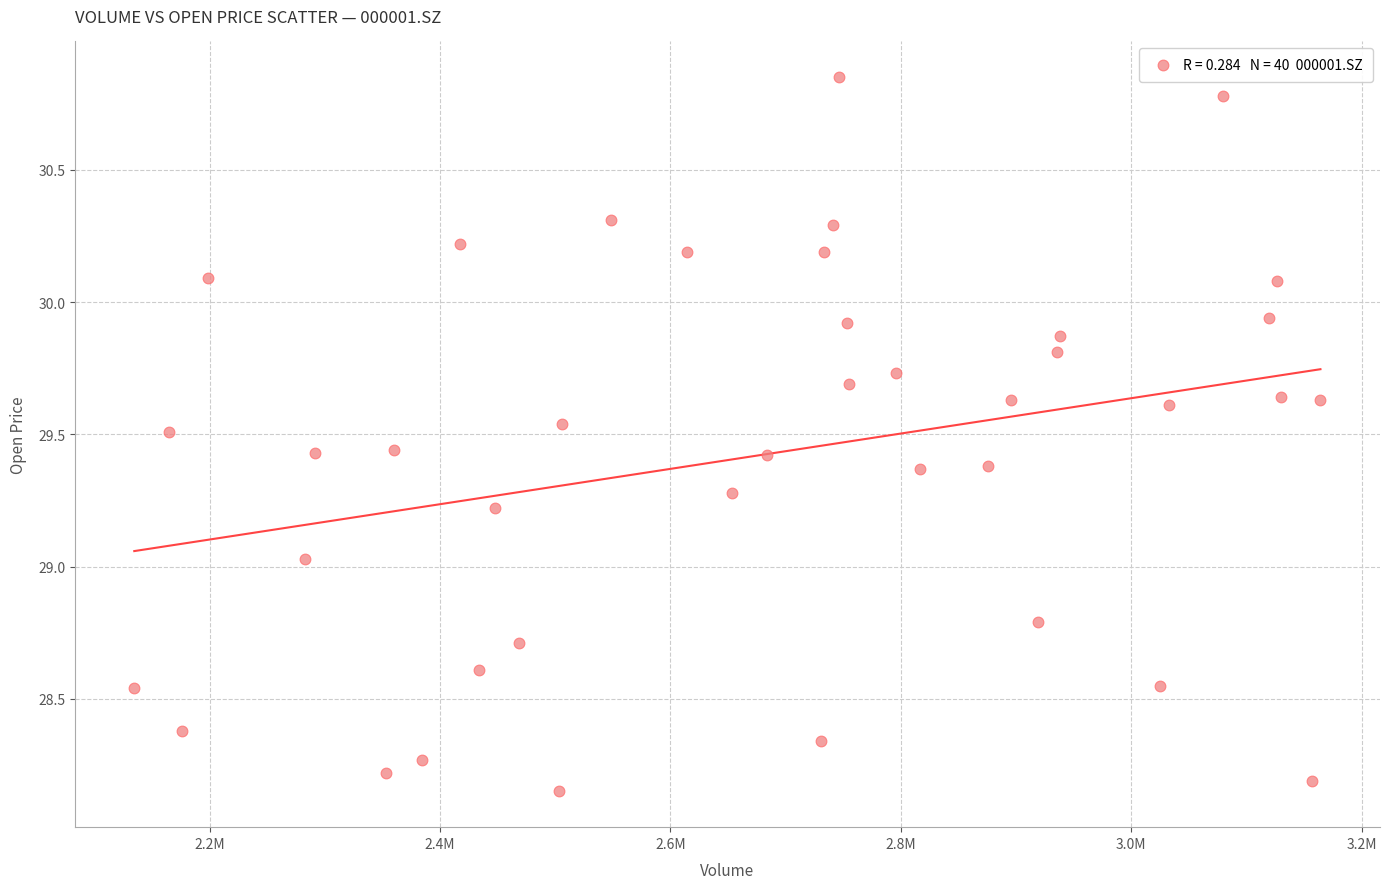

What is the range of X values (max minus min)?

1029589.0